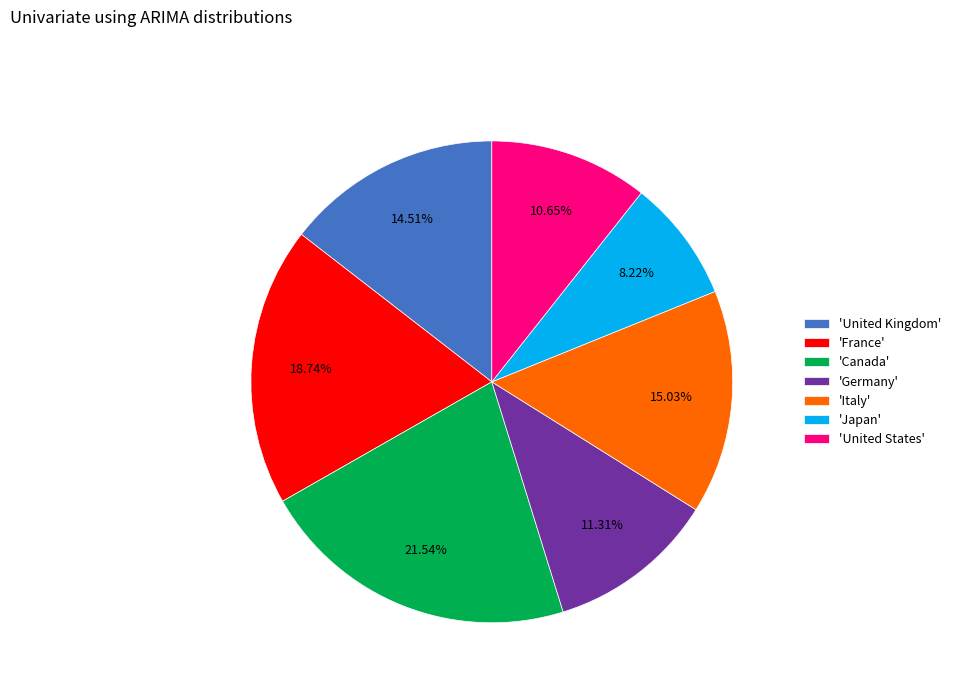

Is there any slice that represents more than half of the pie?

No